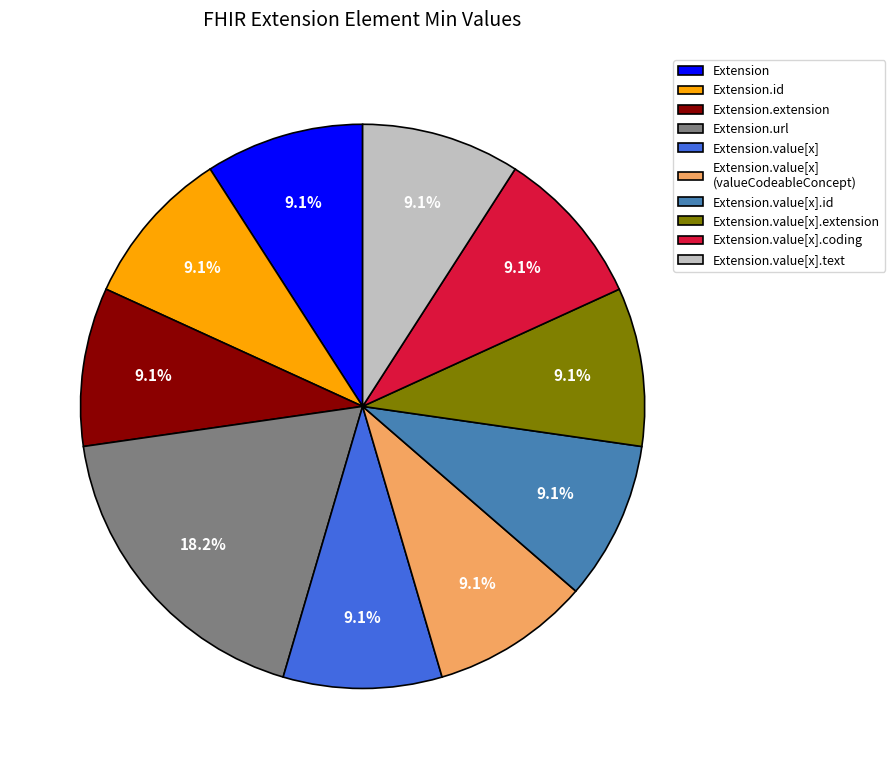

What is the ratio of the value at Extension.value[x].id to the value at Extension.value[x].text?

1.0